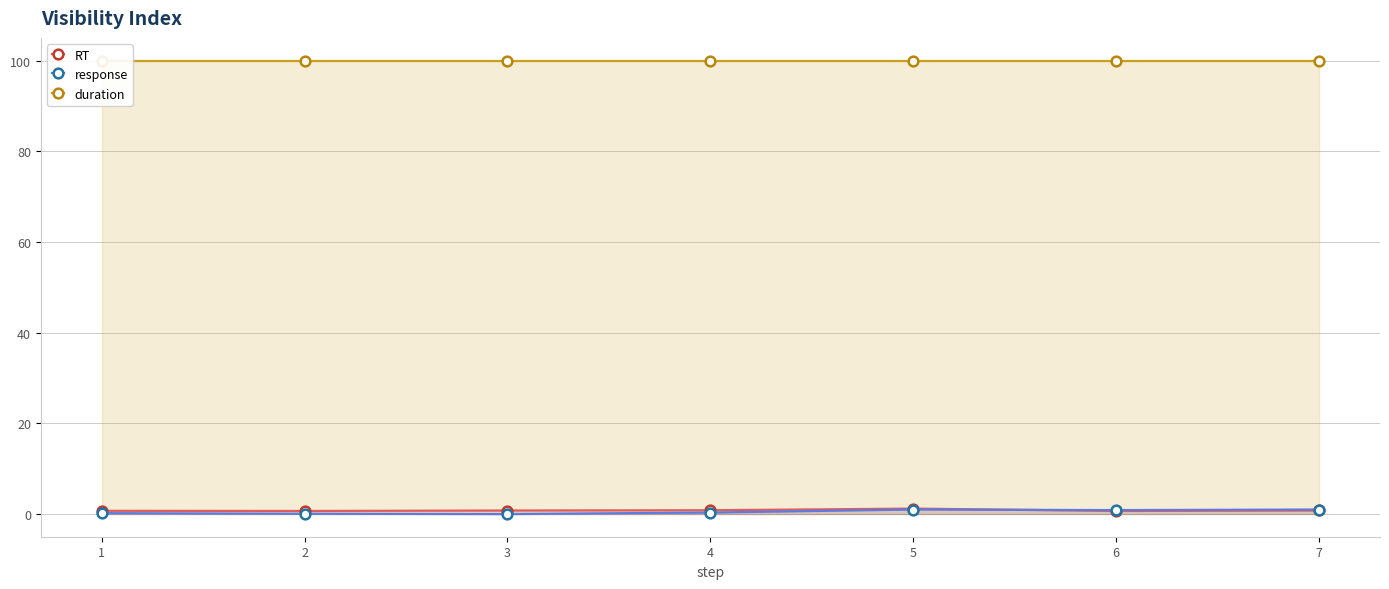

Is it true that RT equals 0.8 at 3?

True